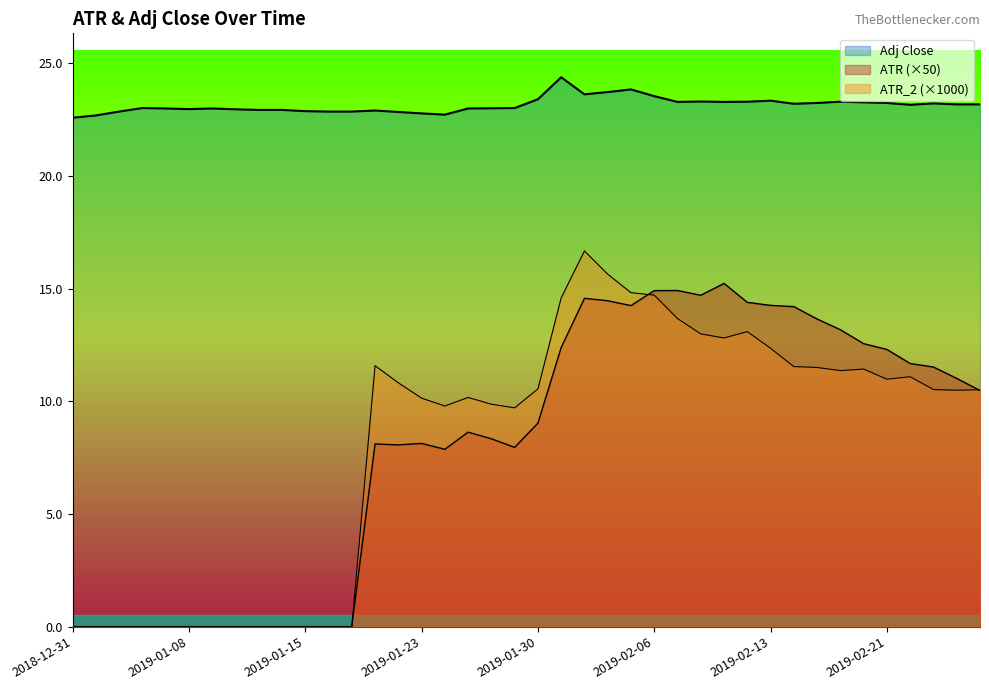

At how many categories does at least one series exceed 10?

40